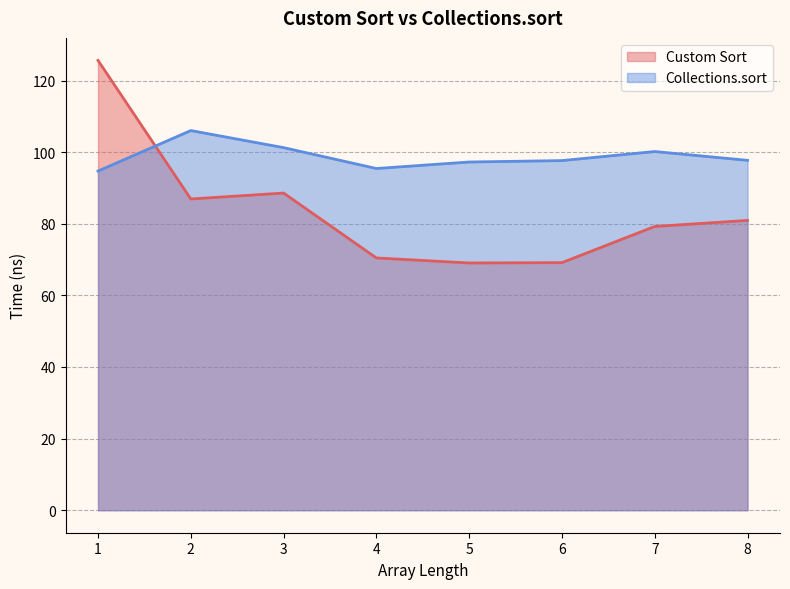

The Custom Sort series shows 80.9 at 8. True or false?

True